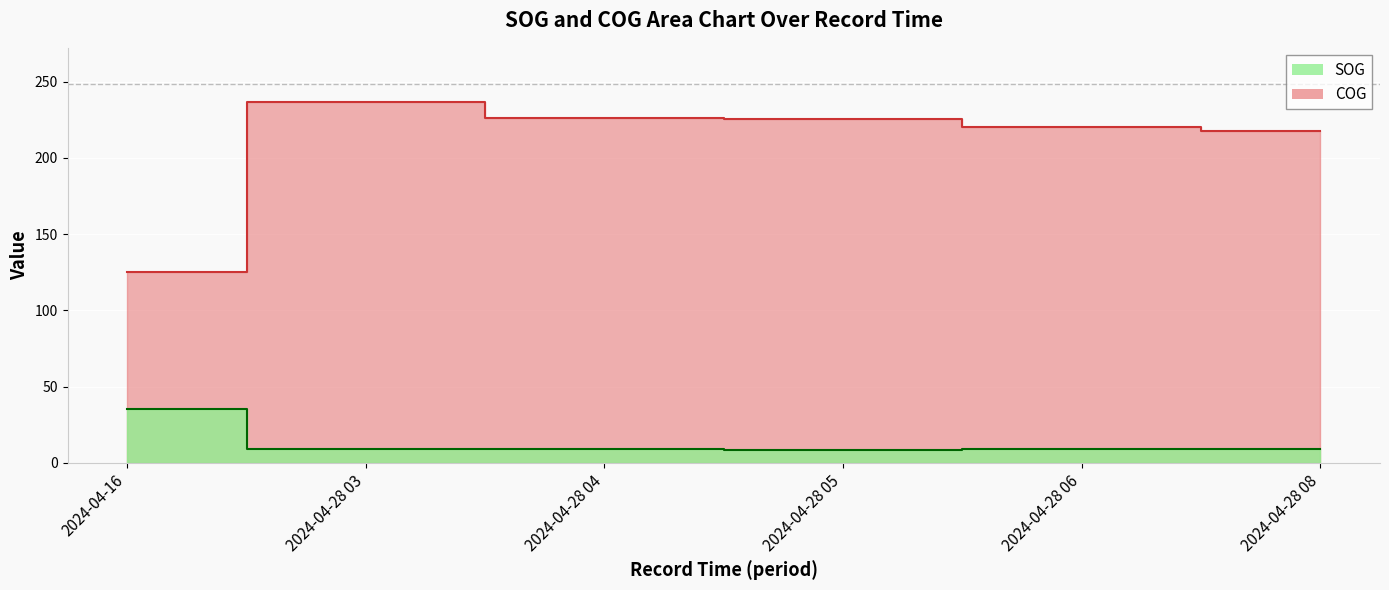

What is the difference between the highest and lowest values at 2024-04-28 04?

216.9